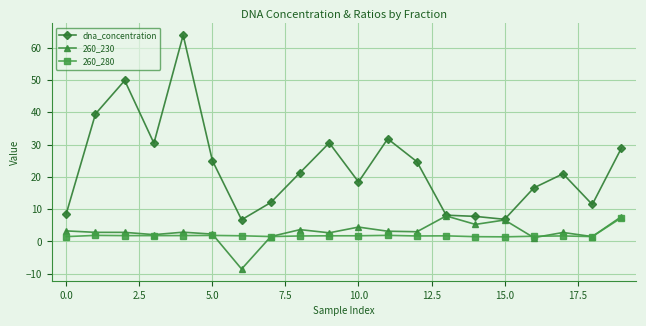

True or false: 260_280 and dna_concentration intersect in this chart.

False